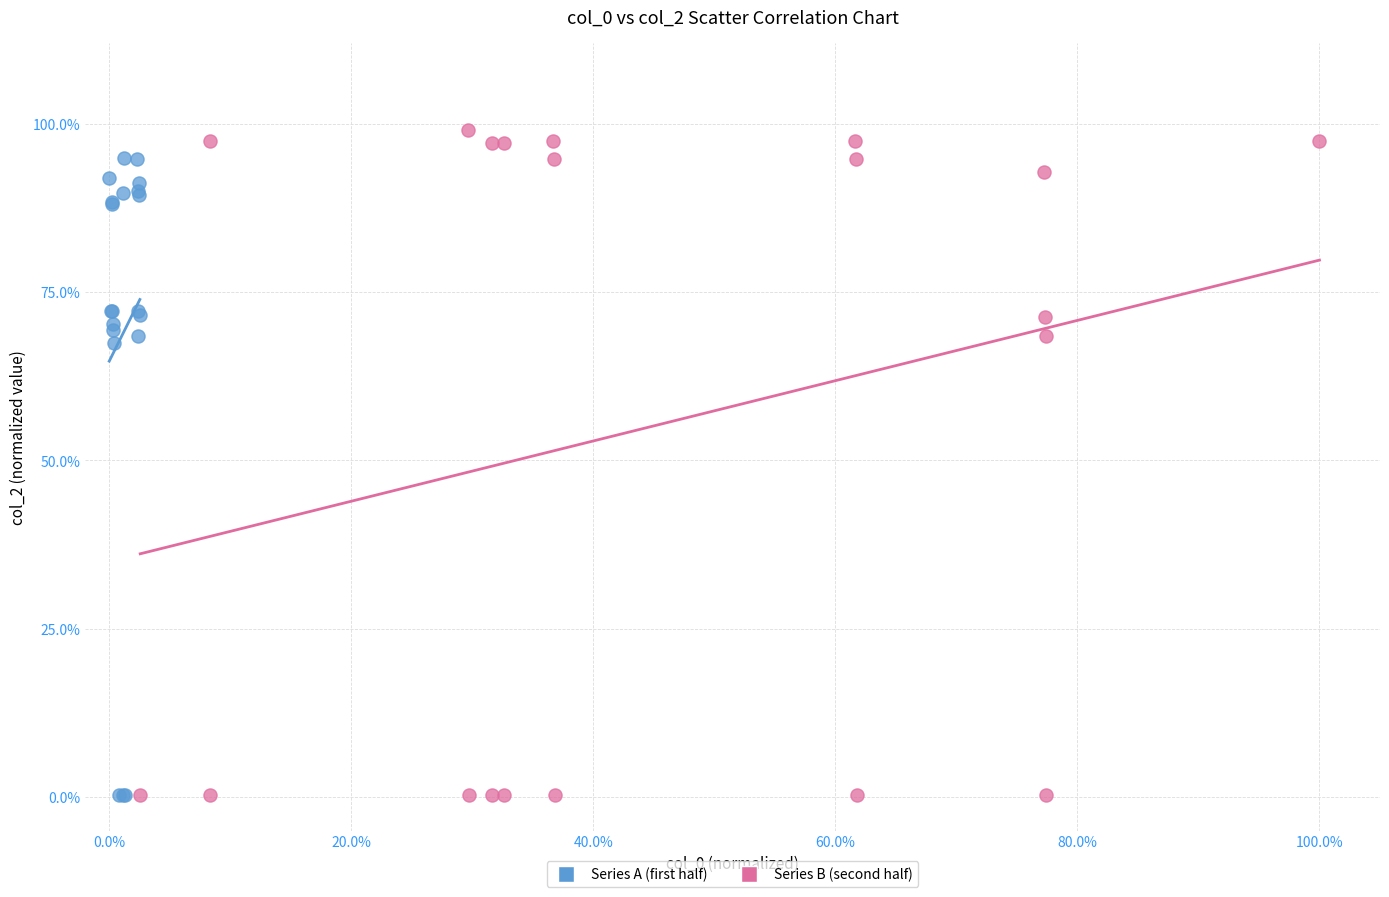

Which series contains the highest Y value?

Series B (second half)